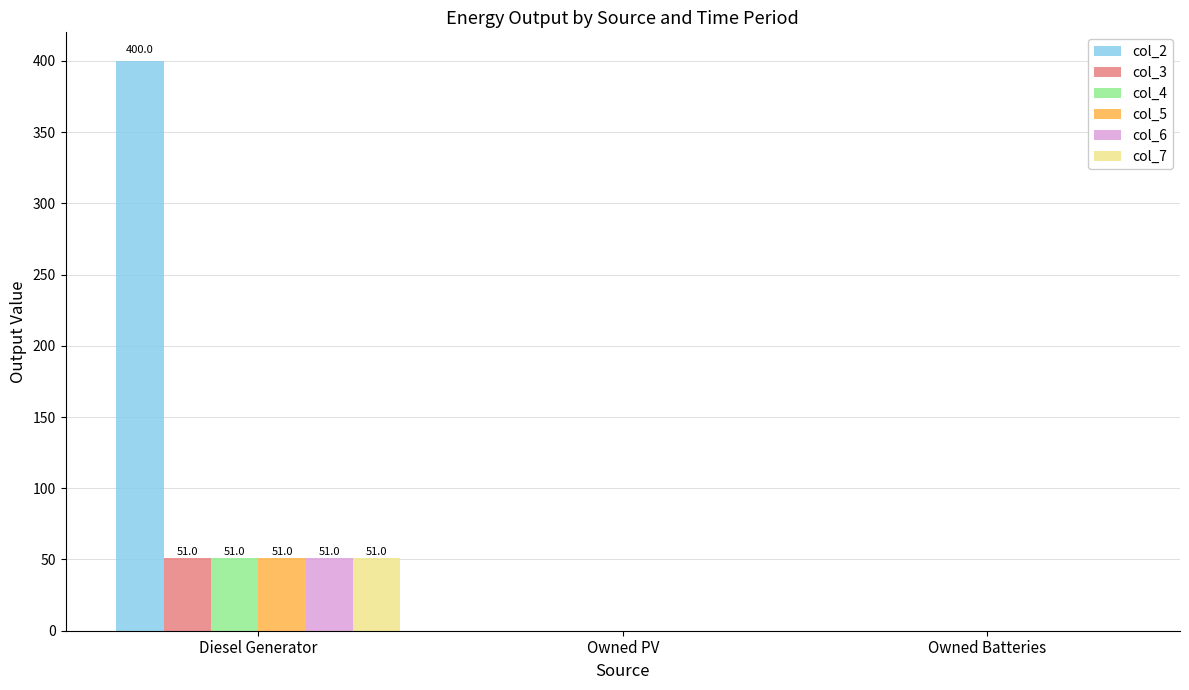

How many categories are shown in the chart?

3